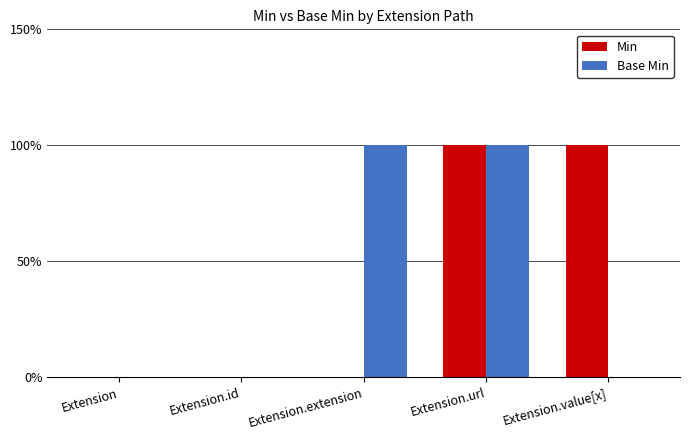

What are all the series names shown in the legend?

Min, Base Min